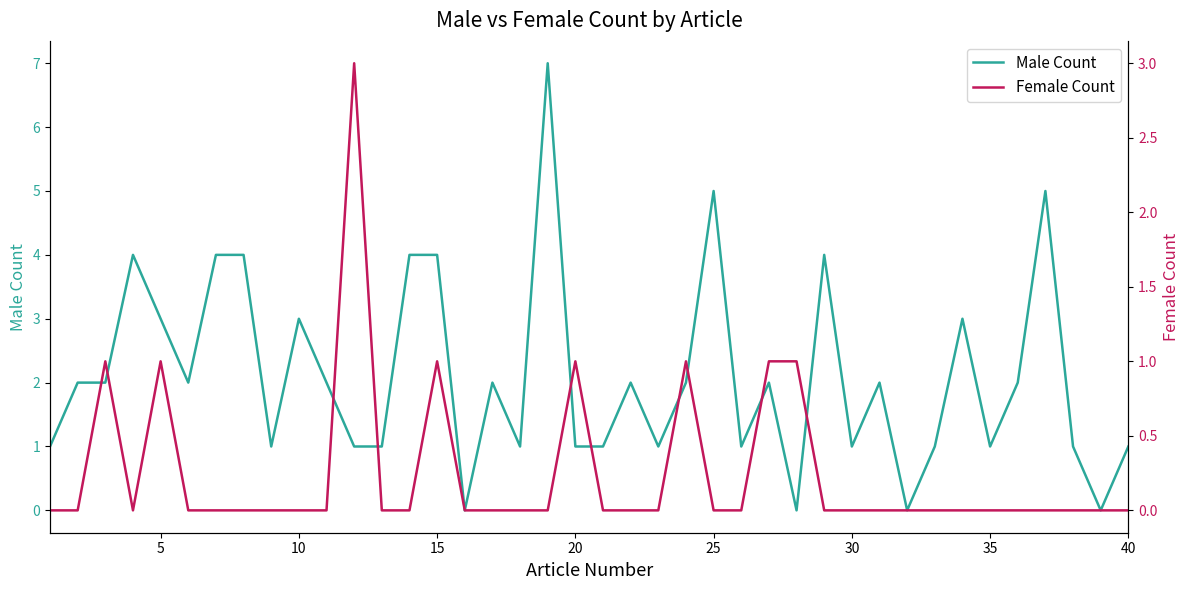

List the series in order of their overall mean, lowest first.

Female Count, Male Count